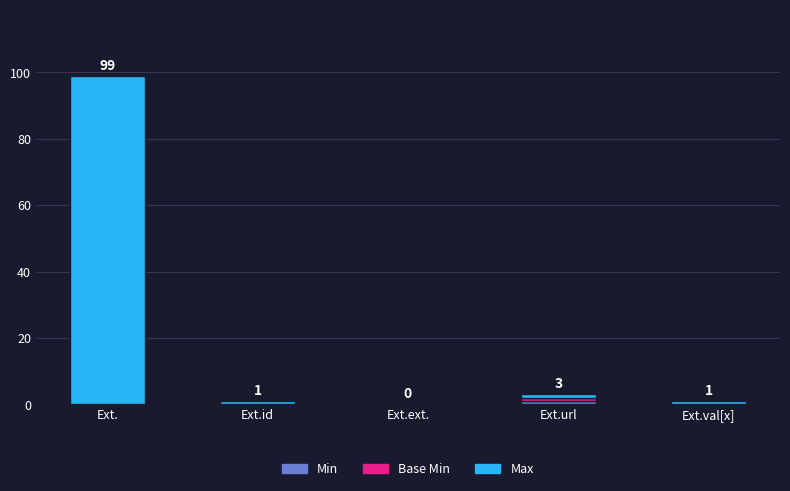

How many series are shown in this chart?

3